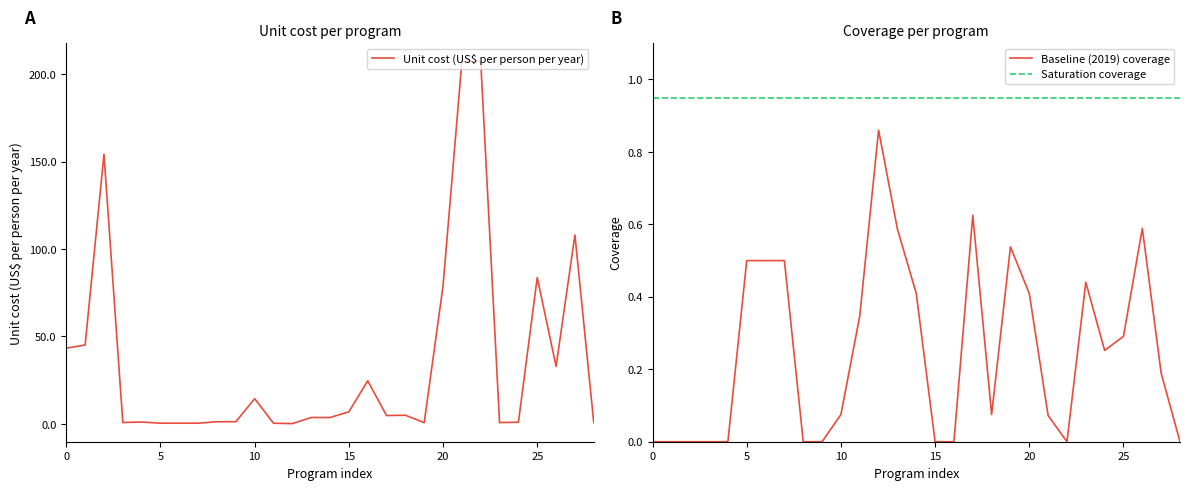

True or false: Unit cost (US$ per person per year) has more than 0 interior local peaks.

True